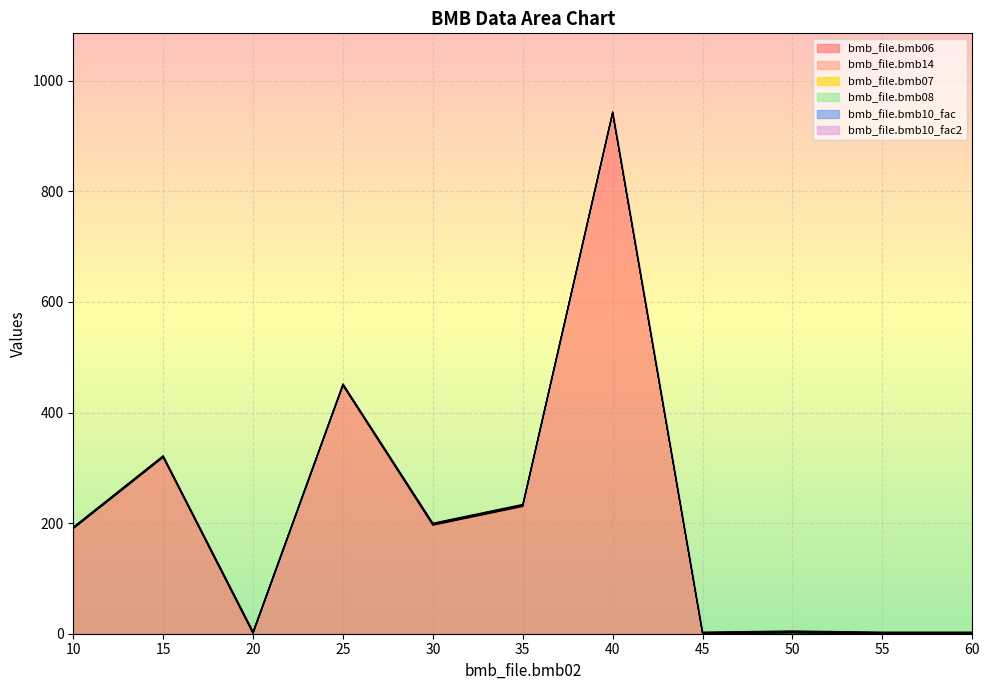

At how many categories does at least one series exceed 691?

1